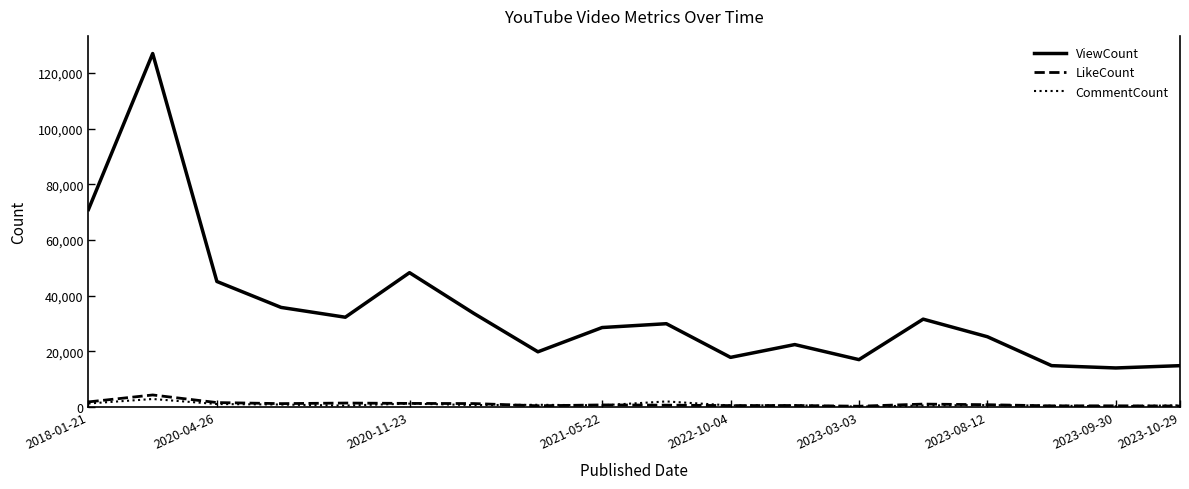

True or false: LikeCount and ViewCount intersect in this chart.

False